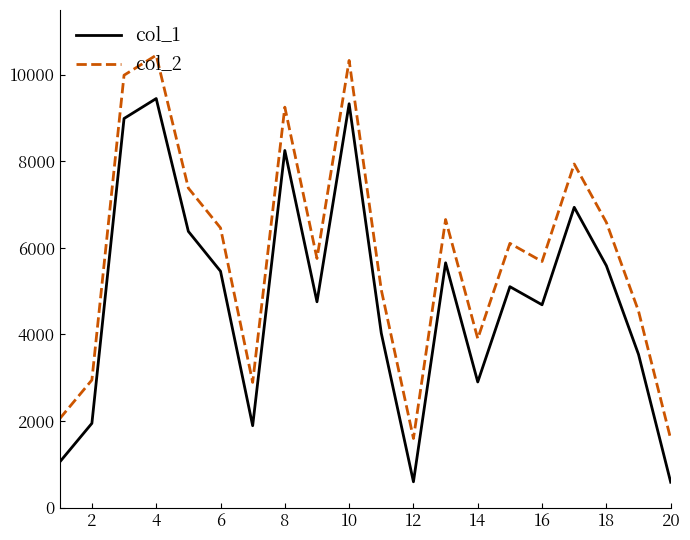

List the series in order of their peak value, highest first.

col_2, col_1